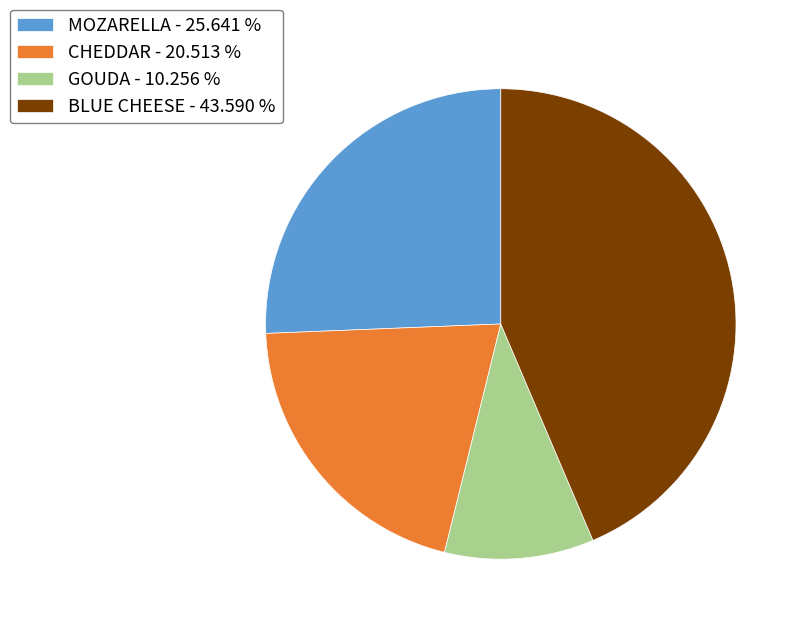

Which has a higher value, BLUE CHEESE or MOZARELLA?

BLUE CHEESE